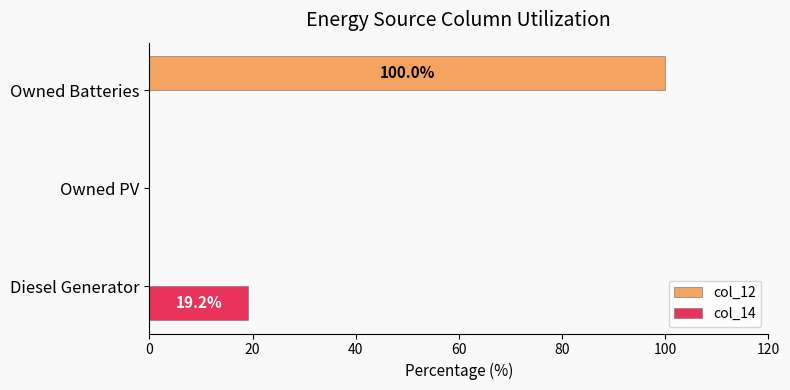

The value of col_12 at Diesel Generator is 0.0. True or false?

True